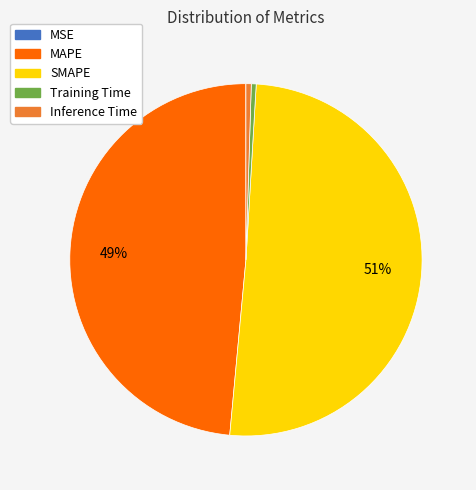

Is there any slice that represents more than half of the pie?

Yes